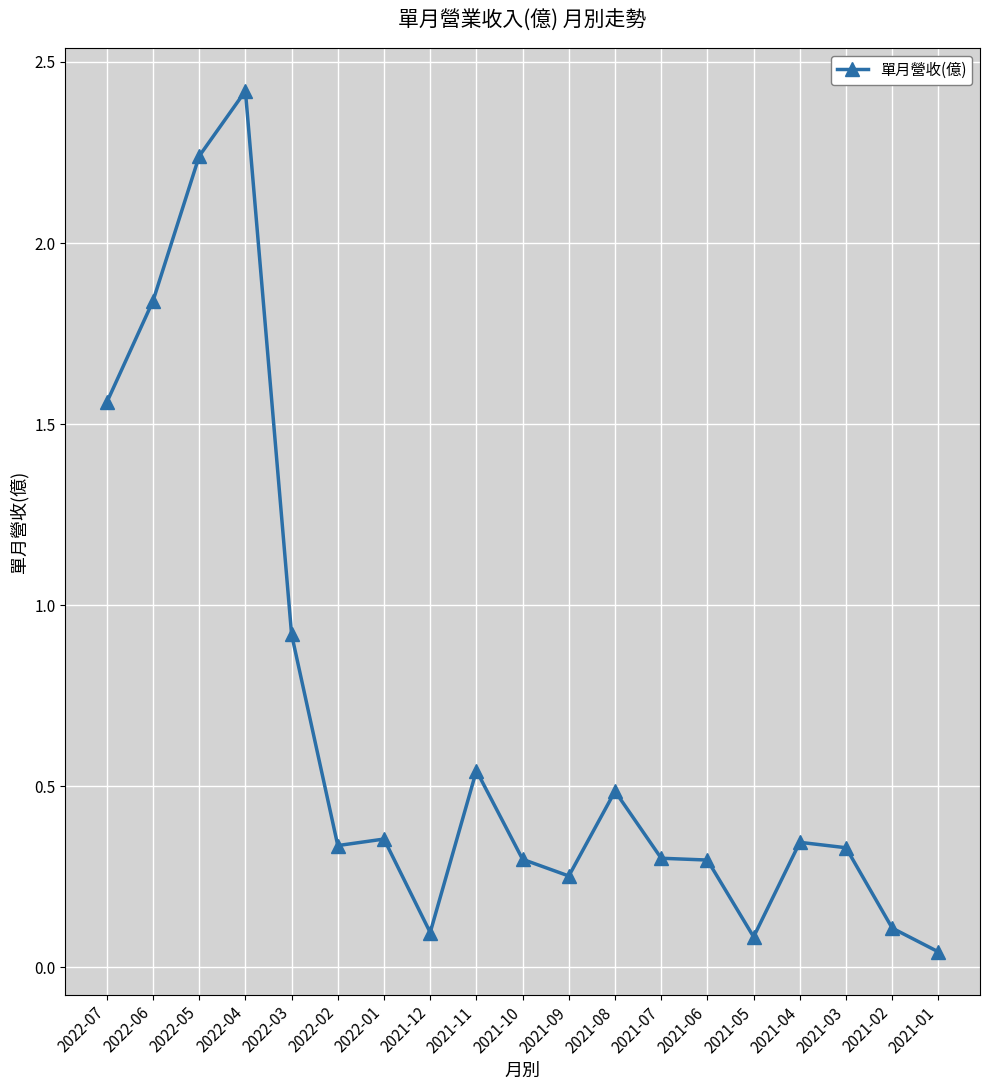

What is the change in value from 2022-04 to 2021-02?

-2.3